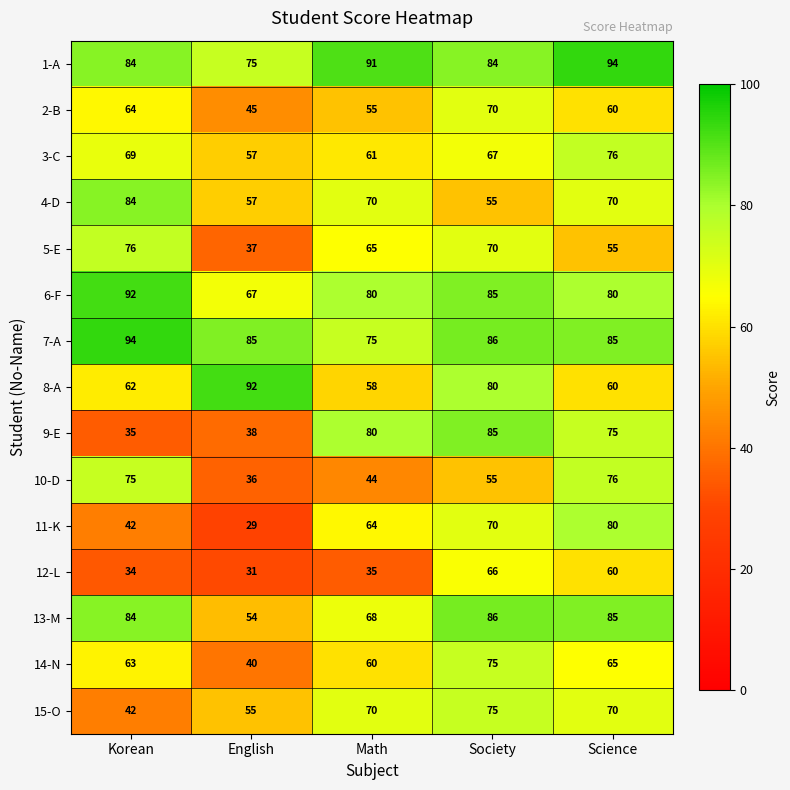

At which category is the sum across all series the highest?

Society